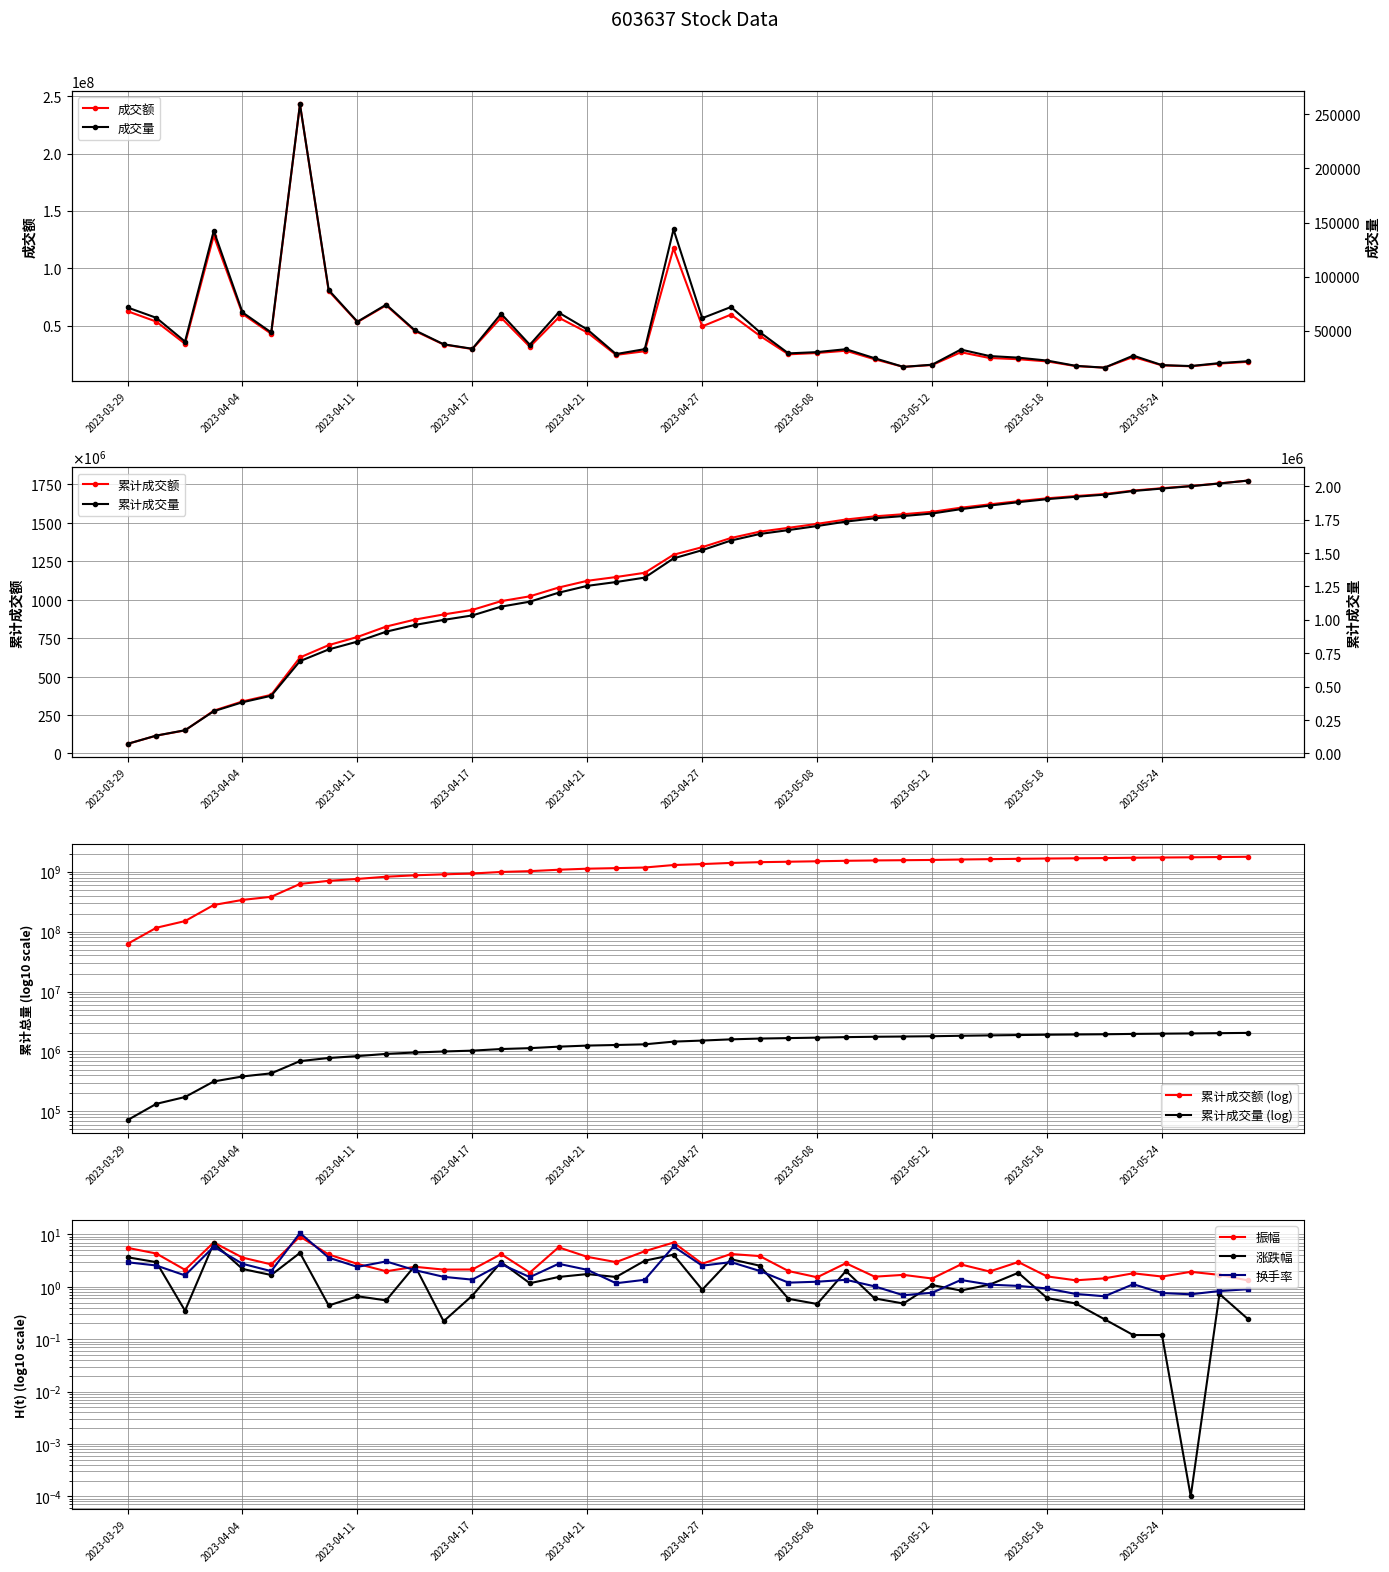

What is the label of the 9th point from the right?

2023-05-17